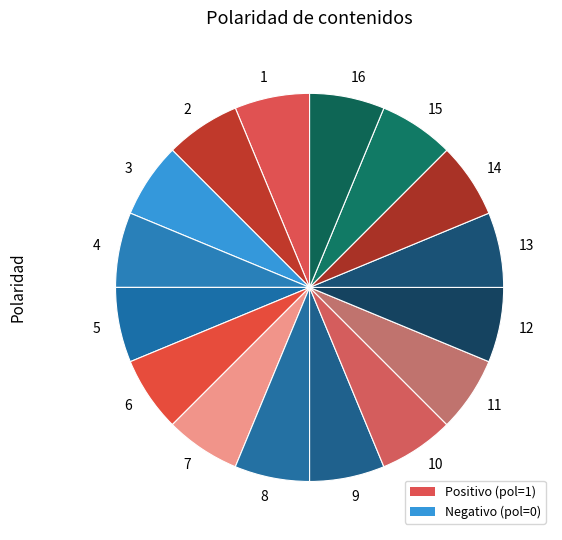

How many segments does this pie chart have?

16